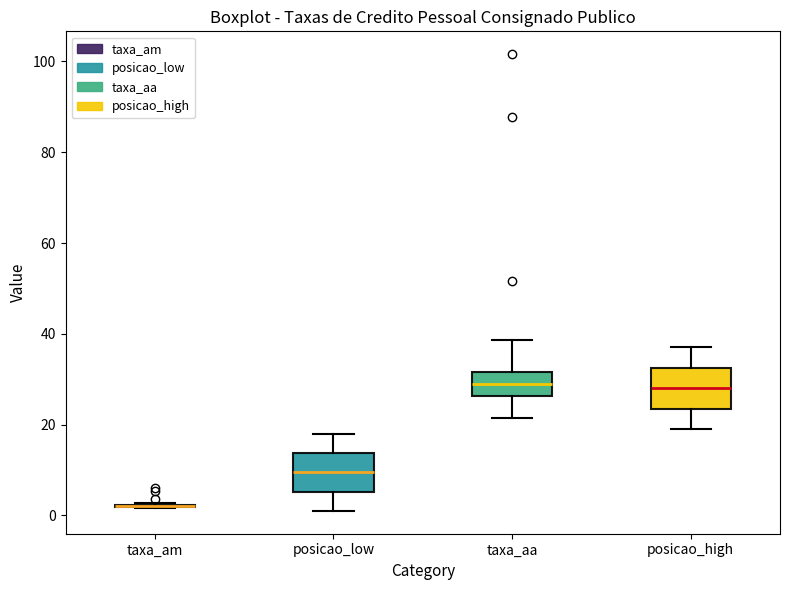

Reading left to right, transcribe this box plot: for each box, give where its median line is, the range the box spans, and where its two whiskers end, as read against the y-axis. The values are not printed on the chart, so give them approximately, as read against the axis.

taxa_am: box collapsed to a line at 2, whiskers 2 to 2
posicao_low: median 10, box 6 to 14, whiskers 2 to 18
taxa_aa: median 28, box 26 to 32, whiskers 22 to 38
posicao_high: median 28, box 24 to 32, whiskers 20 to 38